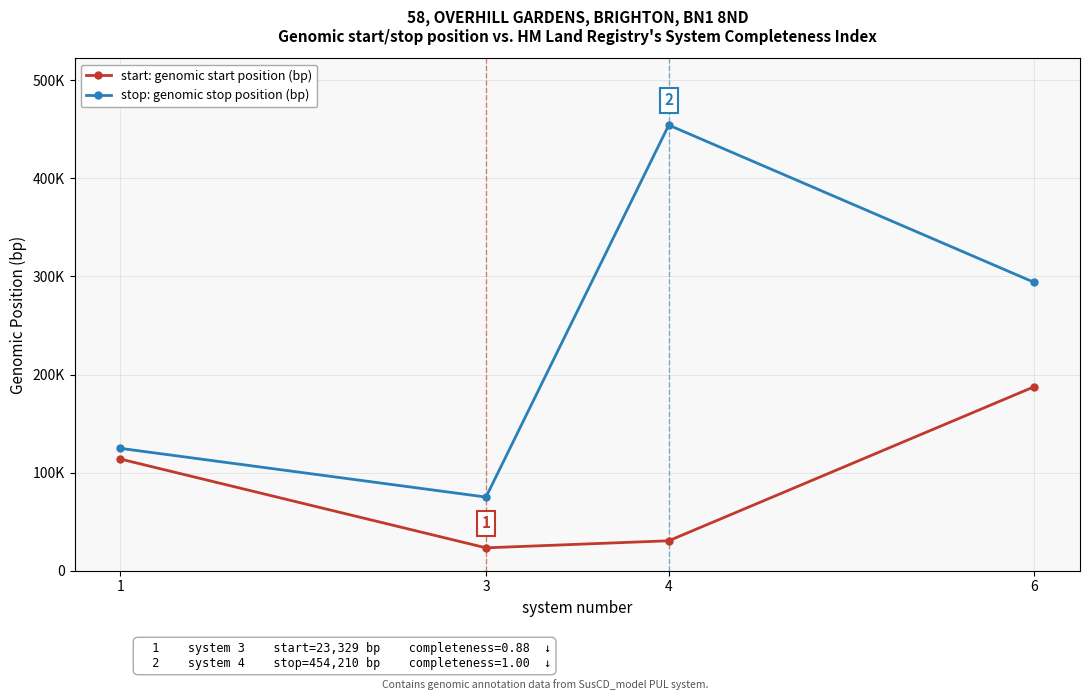

What are all the series names shown in the legend?

start: genomic start position (bp), stop: genomic stop position (bp)